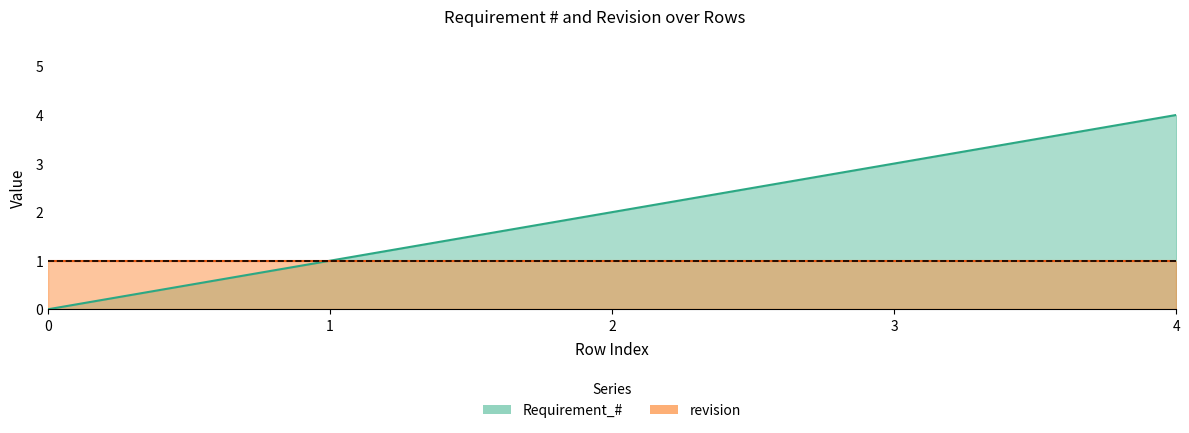

What is the maximum value shown in the chart?

4